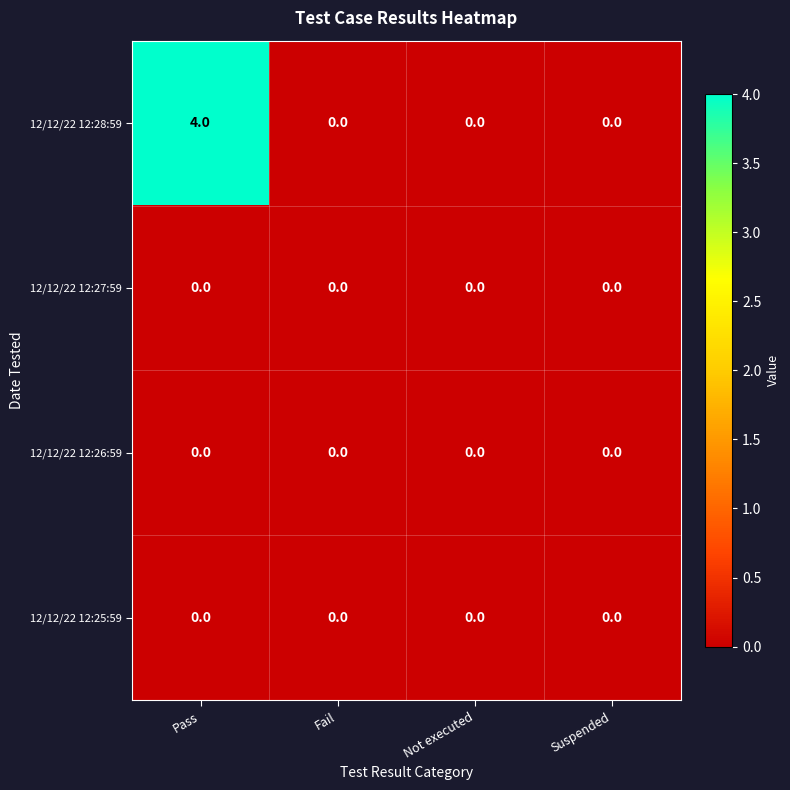

How many categories are shown in the chart?

4